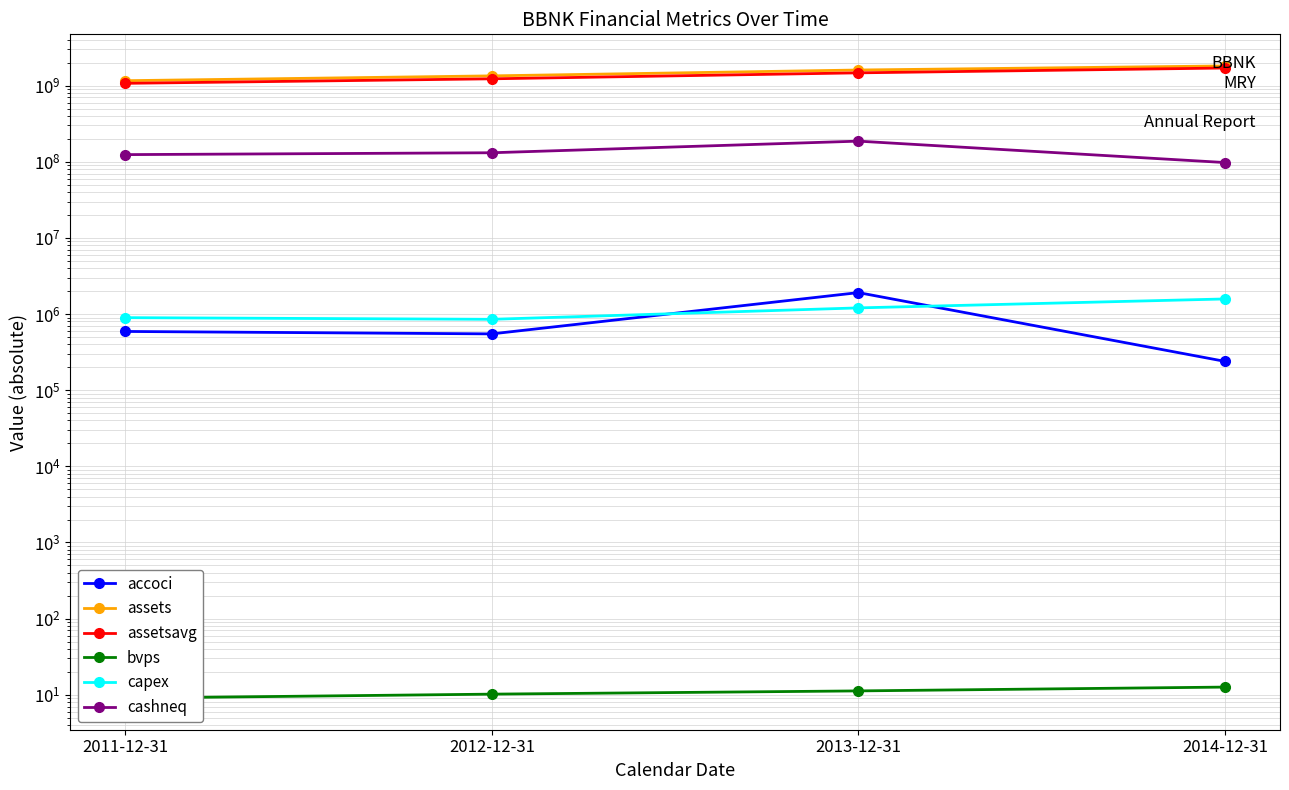

The value of accoci at 2011-12-31 is 591000.0. True or false?

True